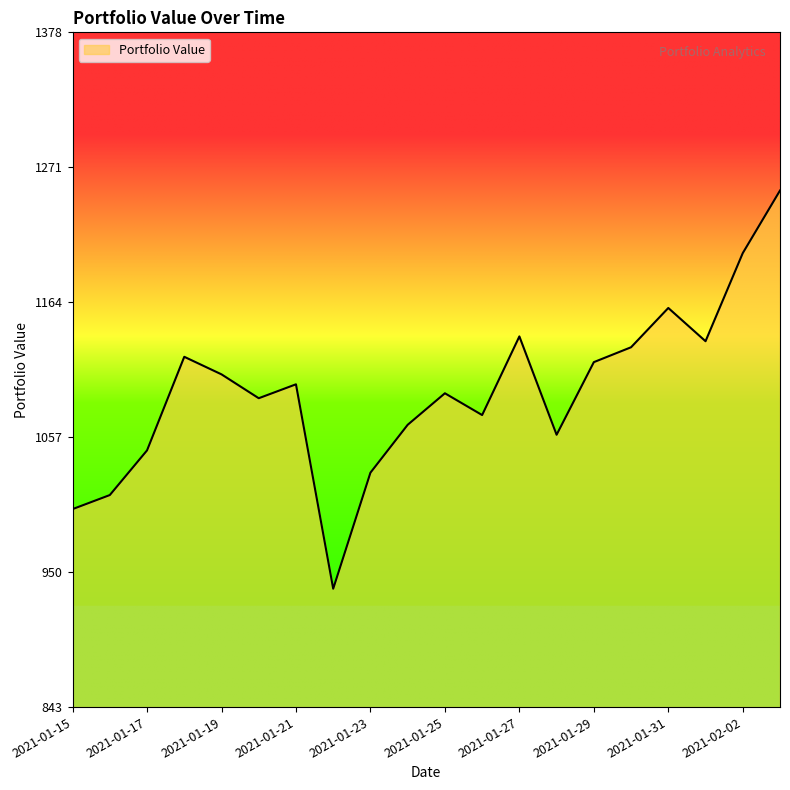

Reading right to left, list all the values displayed in this chart.

1252.4	1202.9	1133.1	1159.4	1128.3	1116.6	1059.1	1136.9	1074.7	1091.9	1066.9	1029.0	937.2	1099.0	1088.0	1106.9	1120.8	1046.7	1011.3	1000.2